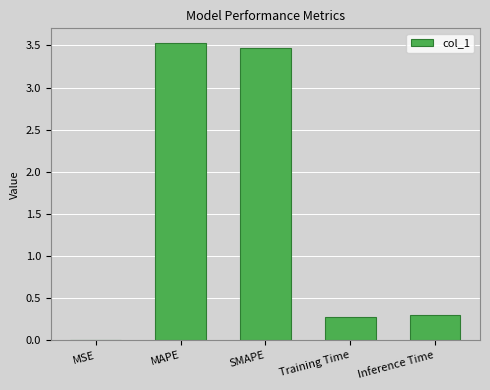

What is the sum of the values at Inference Time and MSE?

0.3